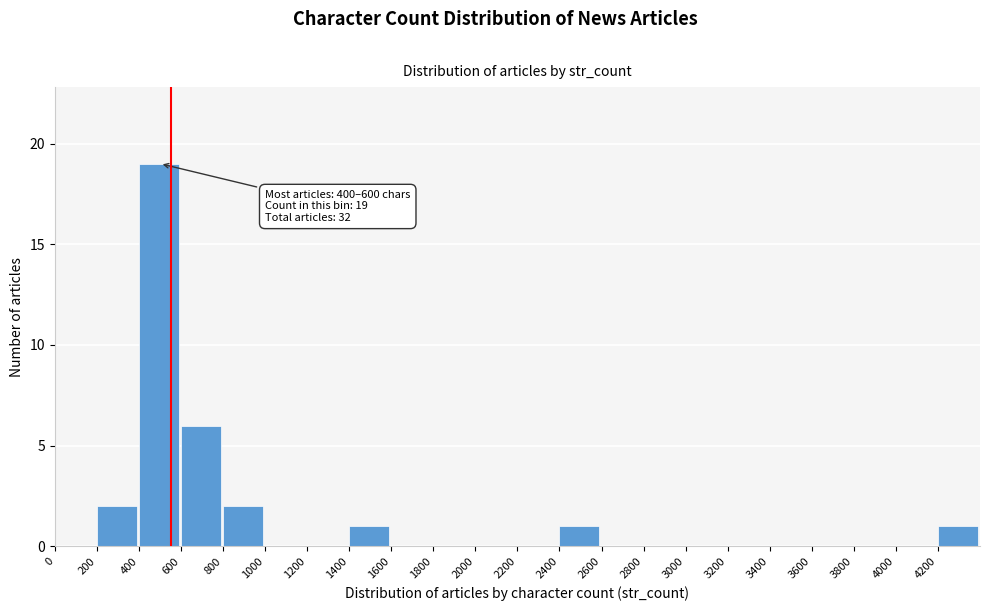

Which range on the x-axis has the tallest bar?

400 to 600